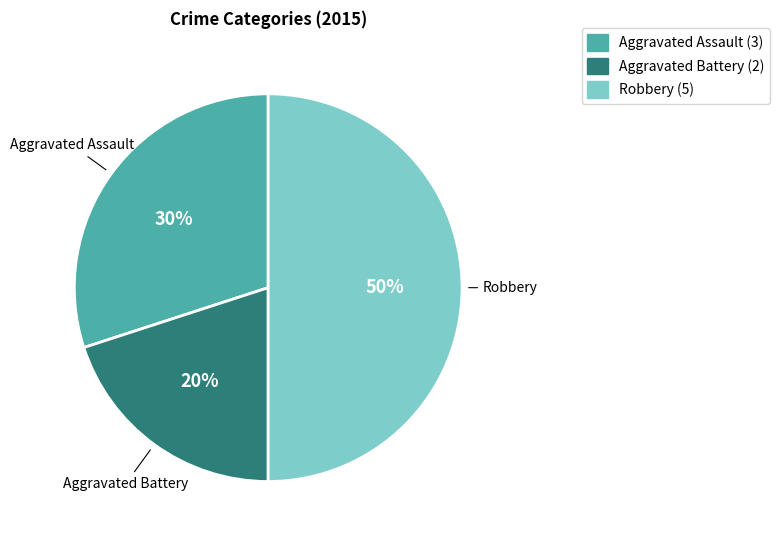

Is it true that Aggravated Battery is 20% of the pie?

True